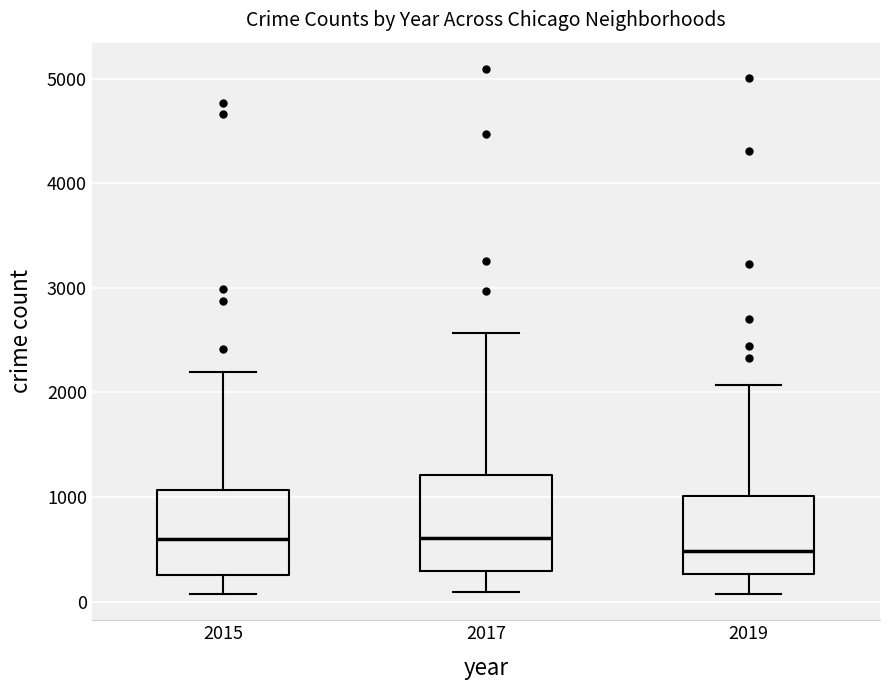

Where does the upper whisker of the box at x = 2017 end on the y-axis? The values are not printed on the chart, so give them approximately, as read against the axis.

2600